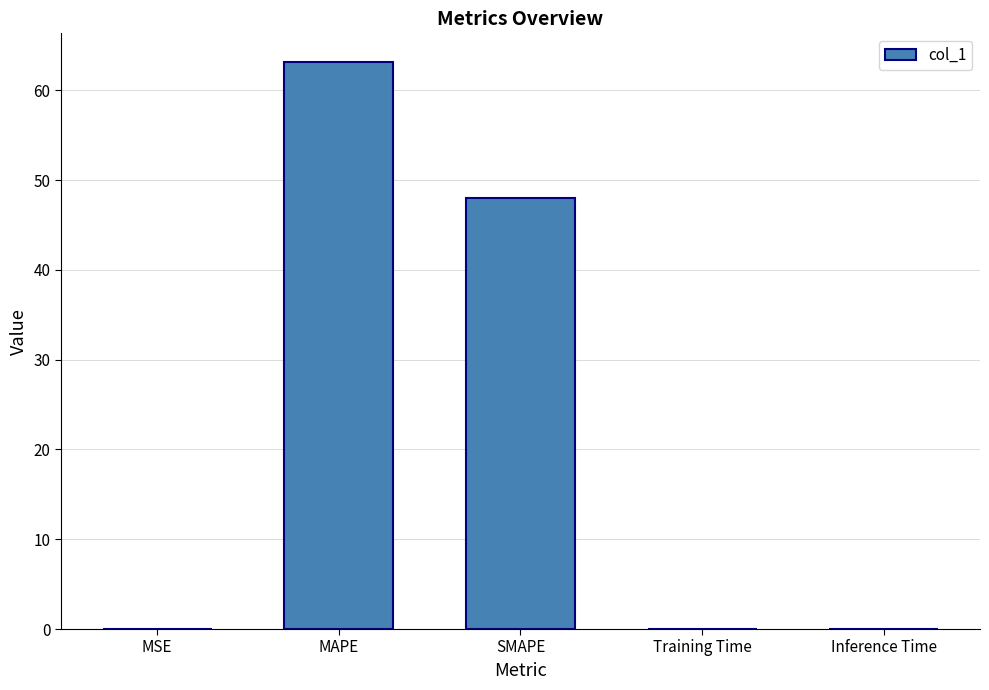

The chart shows a value of 63.2 at MAPE. True or false?

True